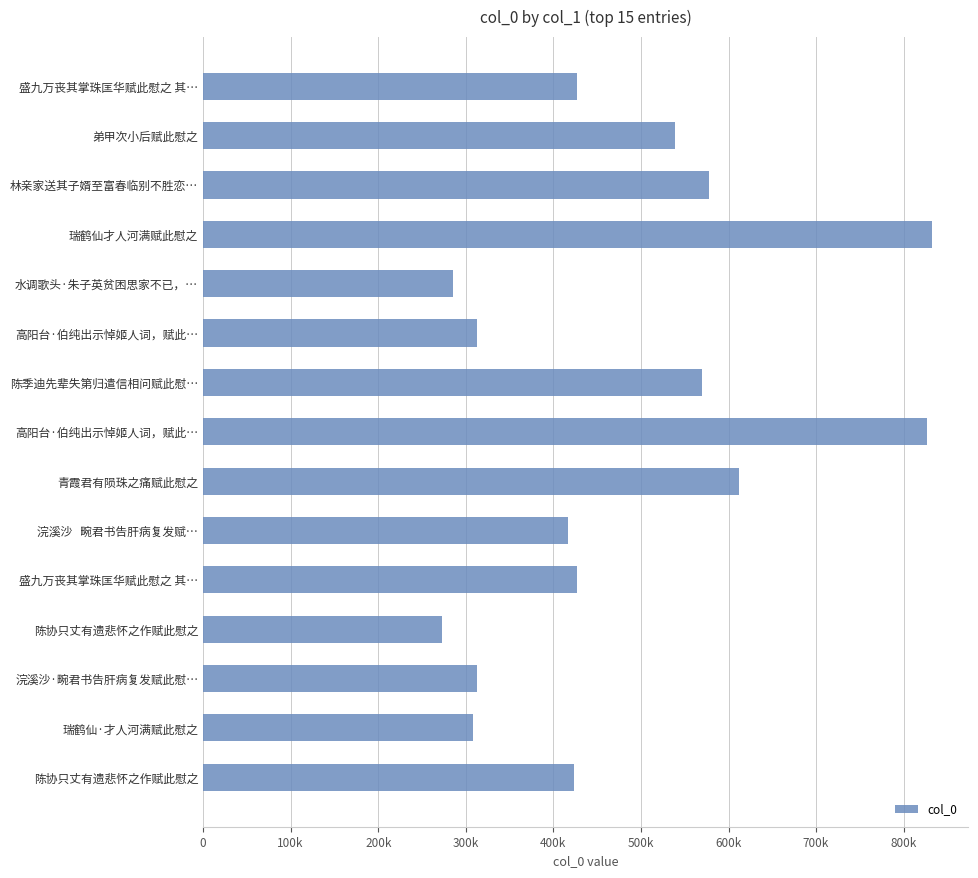

How many bars are there in total?

15